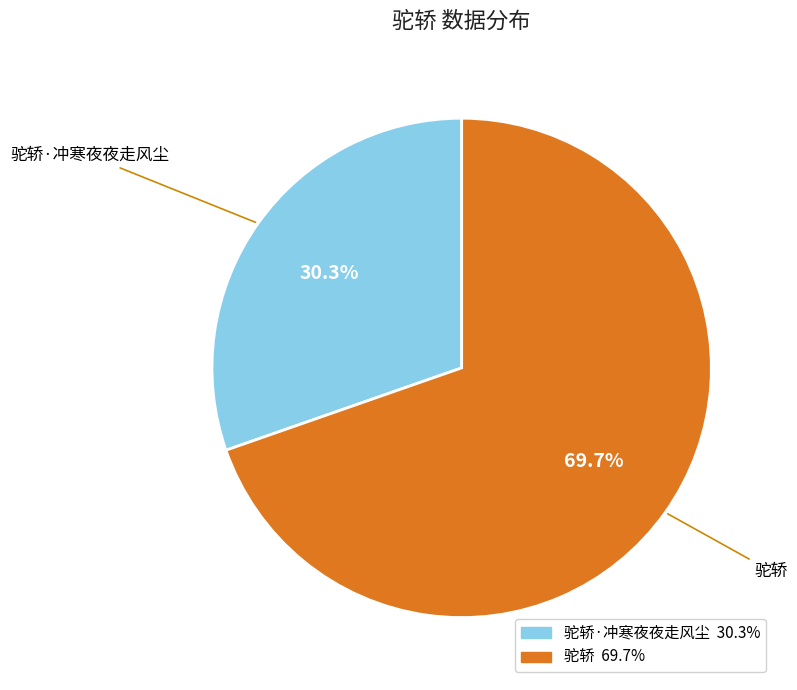

Is there a majority slice in this chart?

Yes